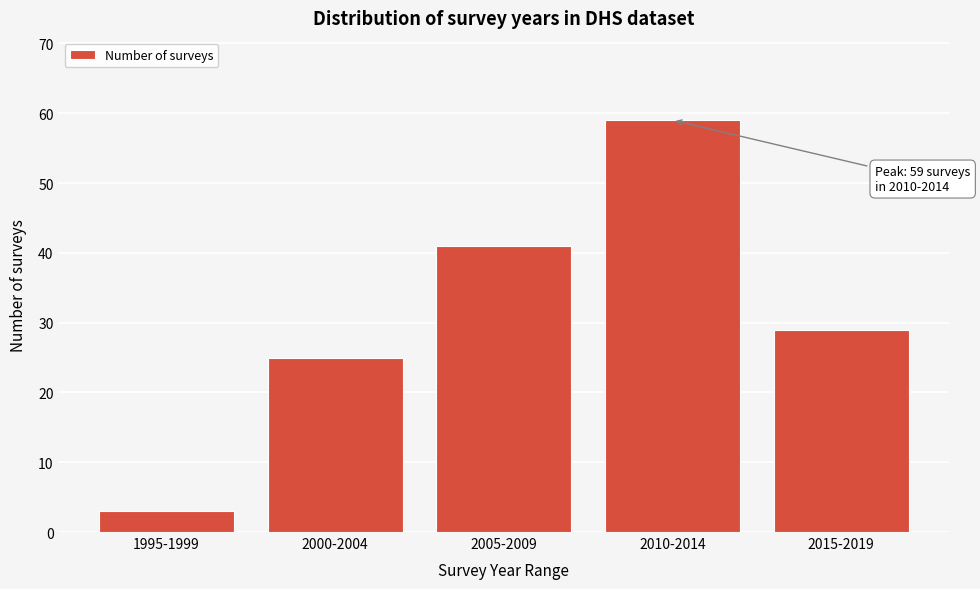

Reading left to right, transcribe all the data shown in this chart.

3	25	41	59	29